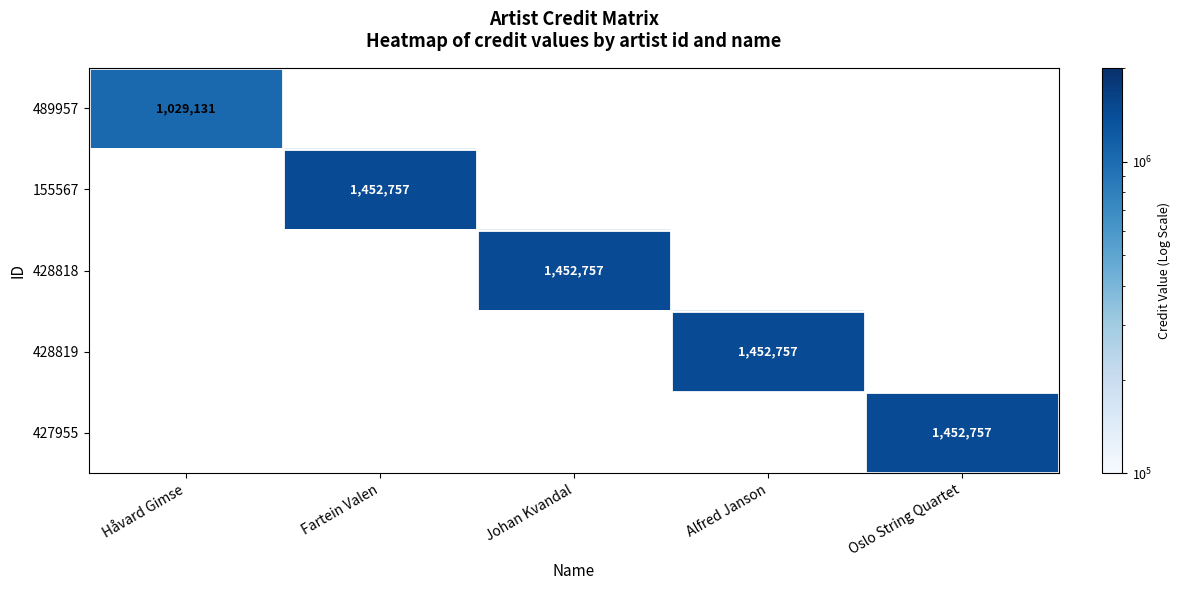

True or false: 428819 has a value of 1452757 at Alfred Janson.

True